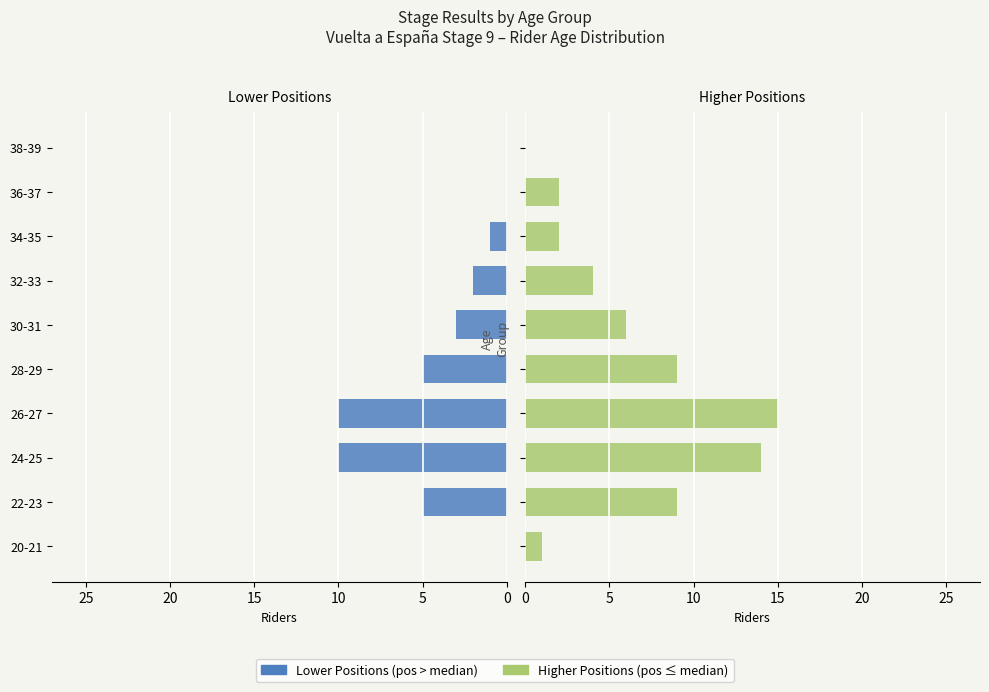

Between 30-31 and 32-33, which series saw the biggest shift?

Higher Positions